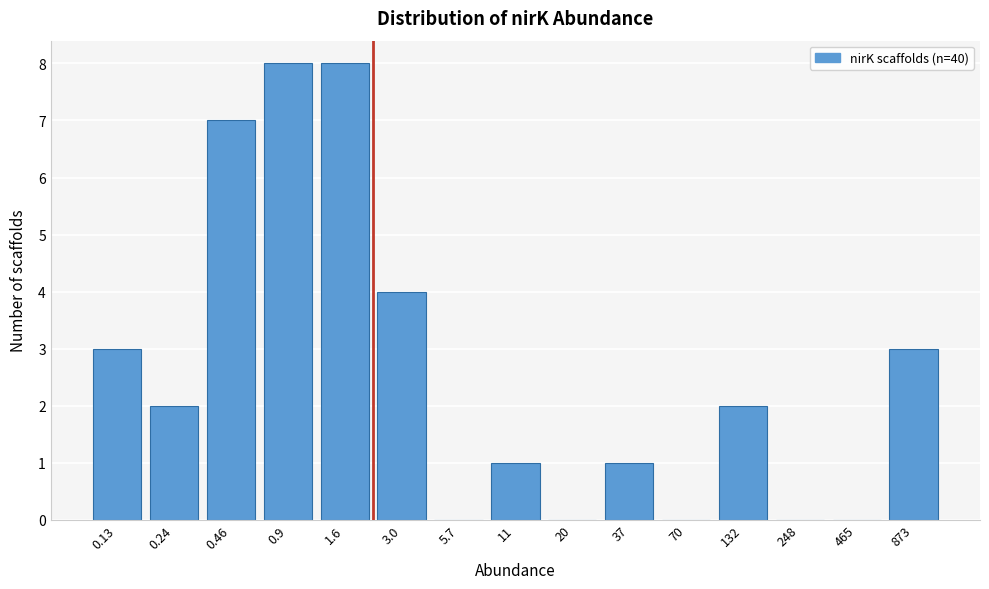

Reading right to left, what are all the values shown in this chart?

873=3	465=0	248=0	132=2	70=0	37=1	20=0	11=1	5.7=0	3.0=4	1.6=8	0.9=8	0.46=7	0.24=2	0.13=3